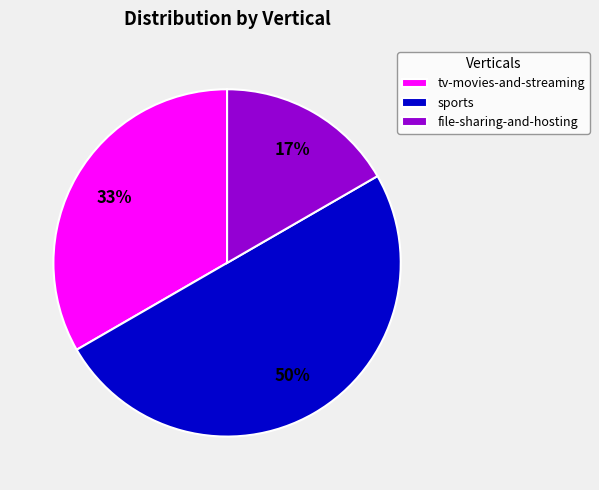

Combined, do file-sharing-and-hosting and sports account for over 50%?

Yes